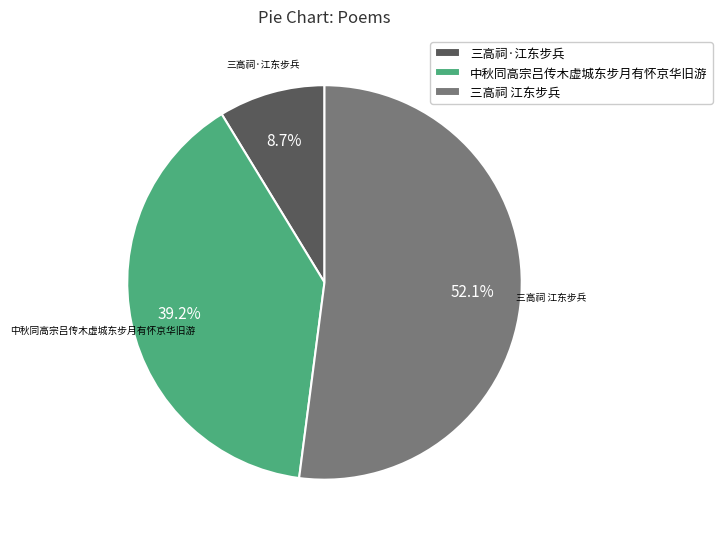

Which category has the smallest portion of the pie?

三高祠·江东步兵